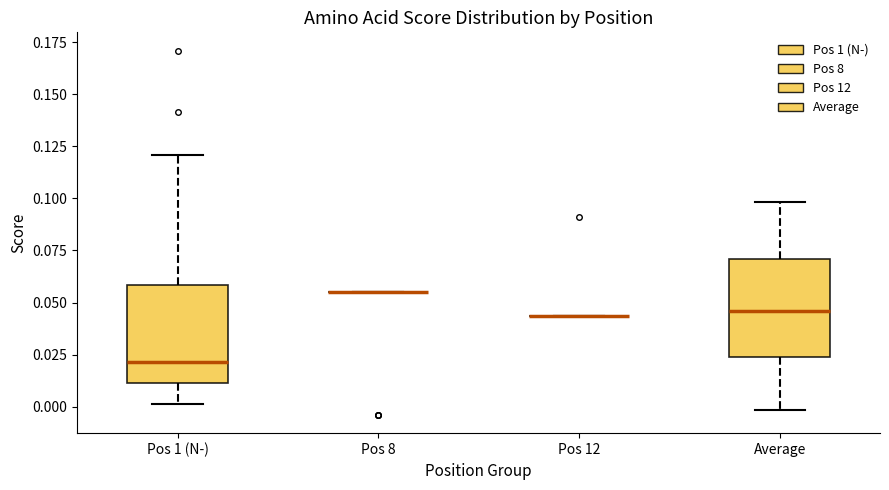

Reading left to right, read every box against the y-axis: the position of its median line, the range the box covers, and the ends of its whiskers. The values are not printed on the chart, so give them approximately, as read against the axis.

Pos 1 (N-): median 0.020, box 0.010 to 0.060, whiskers 0.000 to 0.120
Pos 8: box collapsed to a line at 0.055, whiskers 0.055 to 0.055
Pos 12: box collapsed to a line at 0.045, whiskers 0.045 to 0.045
Average: median 0.045, box 0.025 to 0.070, whiskers 0.000 to 0.100